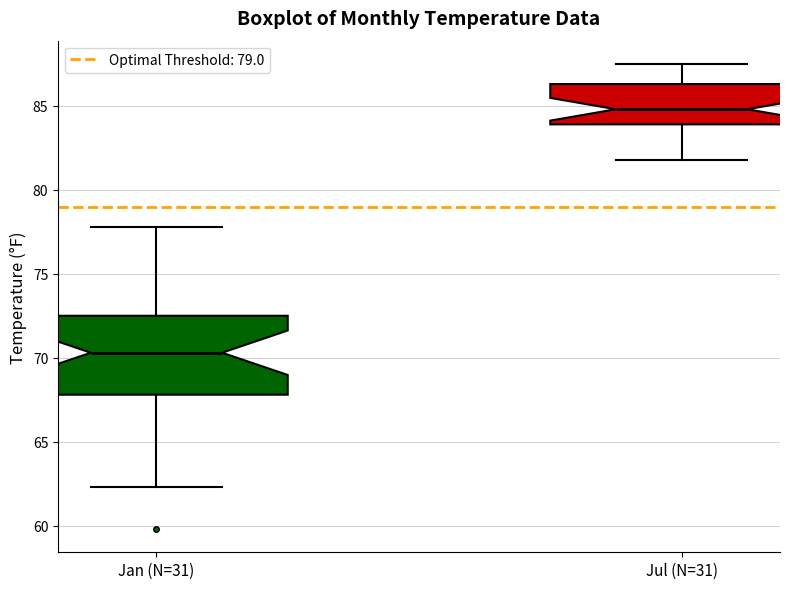

Reading left to right, transcribe this box plot: for each box, give where its median line is, the range the box spans, and where its two whiskers end, as read against the y-axis. The values are not printed on the chart, so give them approximately, as read against the axis.

Jan (N=31): median 70.5, box 68.0 to 72.5, whiskers 62.5 to 78.0
Jul (N=31): median 85.0, box 84.0 to 86.5, whiskers 82.0 to 87.5